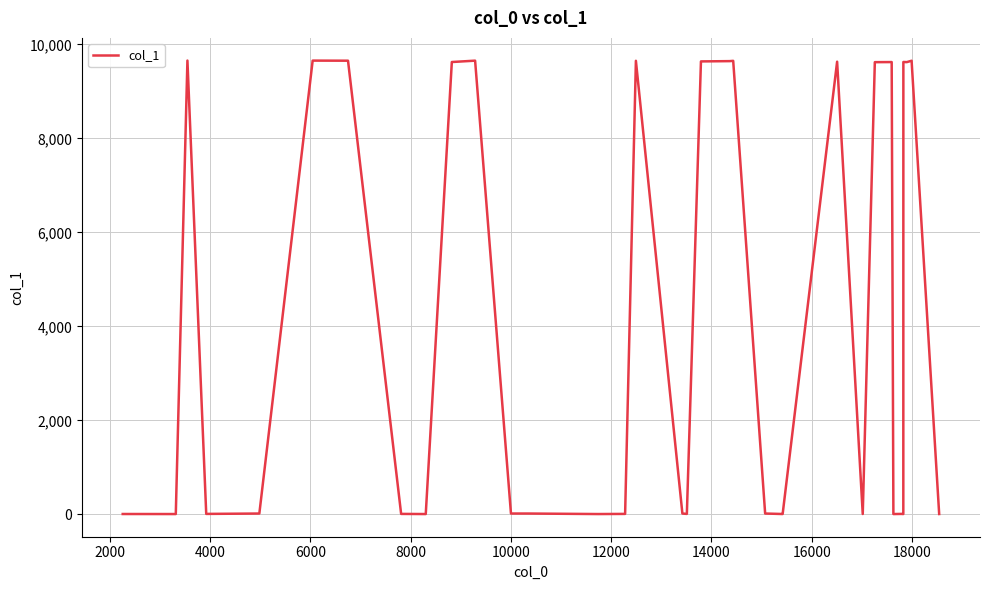

Does the chart display data point markers on the line(s)?

No